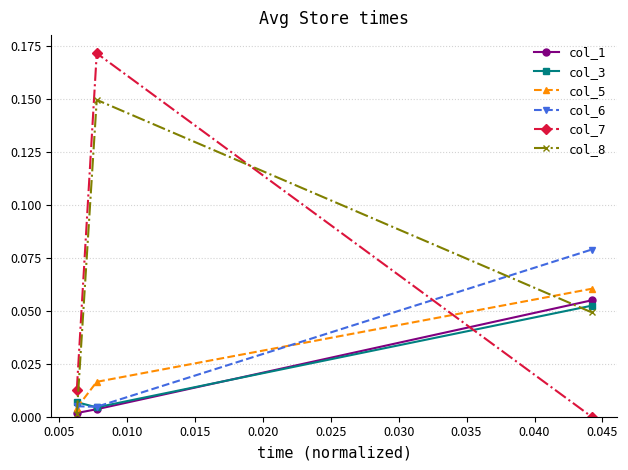

Which series has the largest range (max minus min)?

col_7